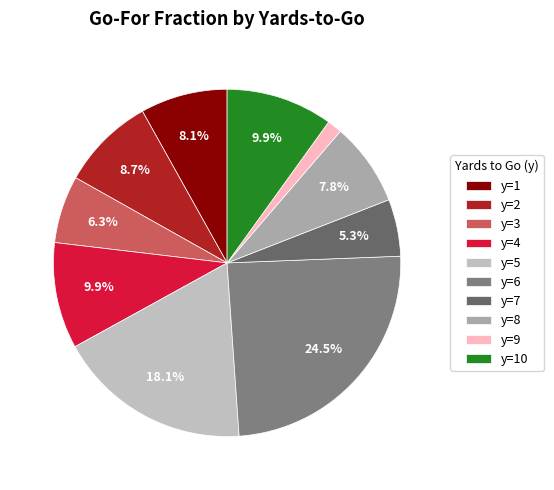

What percentage do y=2 and y=1 together represent?

16.8%